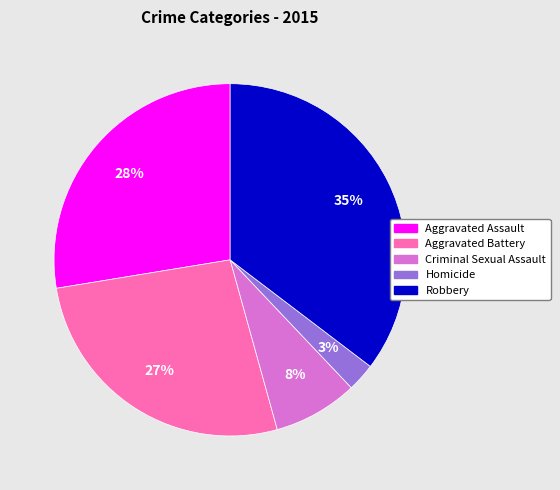

Which slice is the smallest?

Homicide